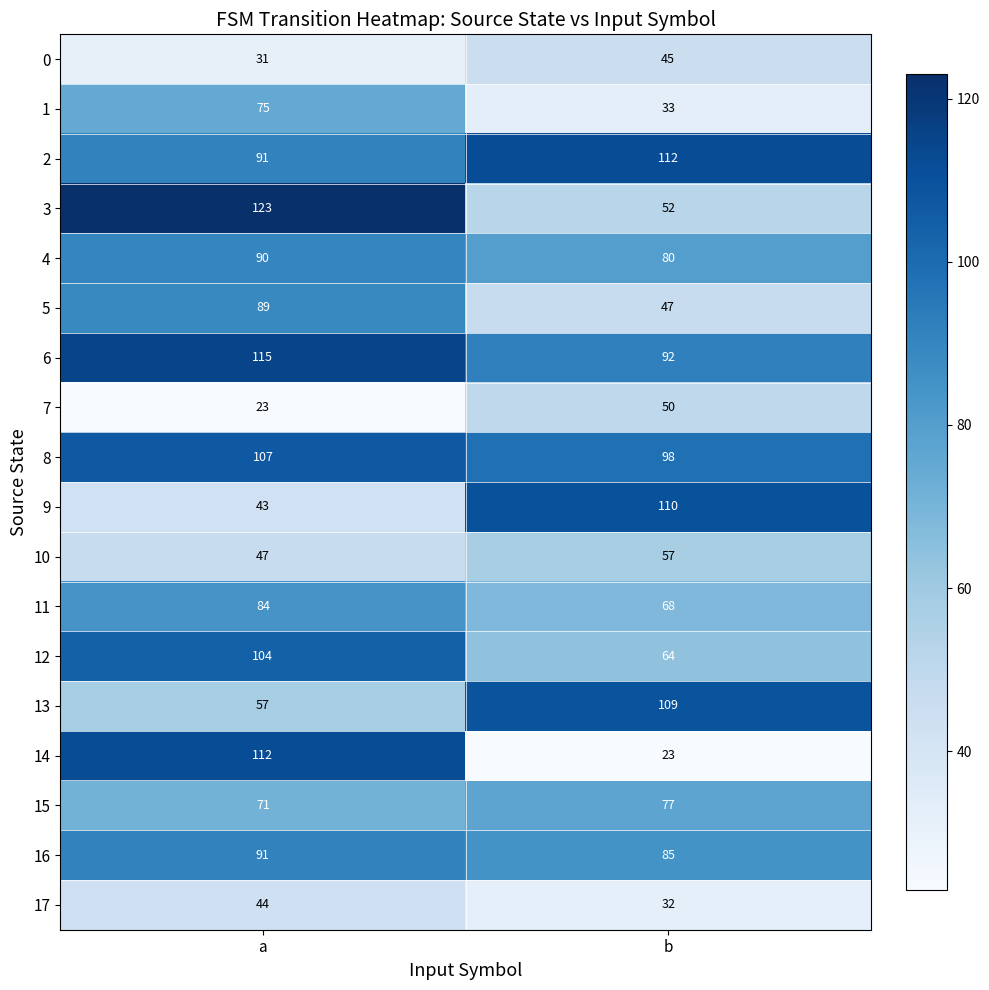

At which category is the sum across all series the highest?

a